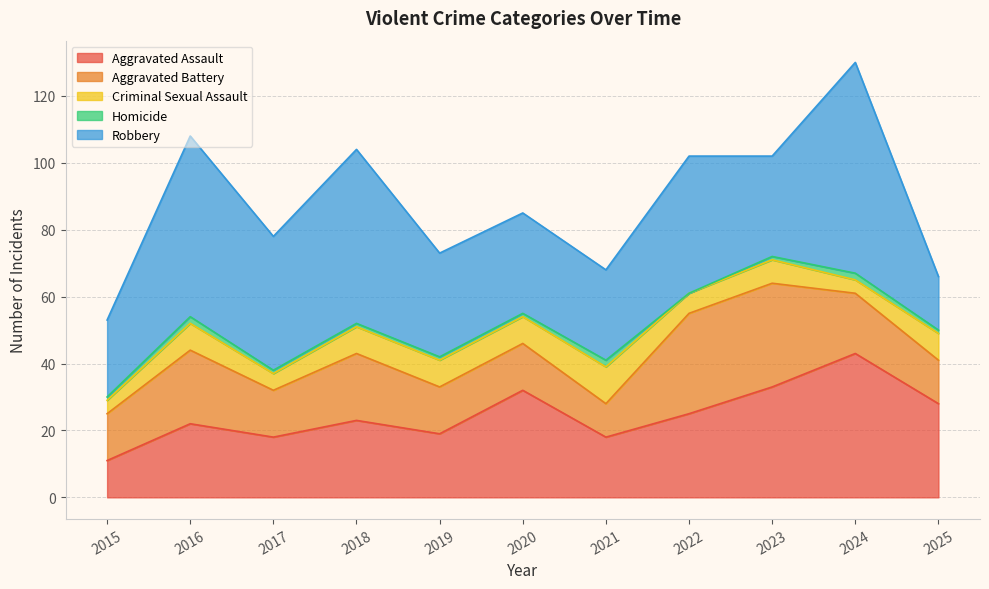

Is it true that Homicide equals 0 at 2018?

False